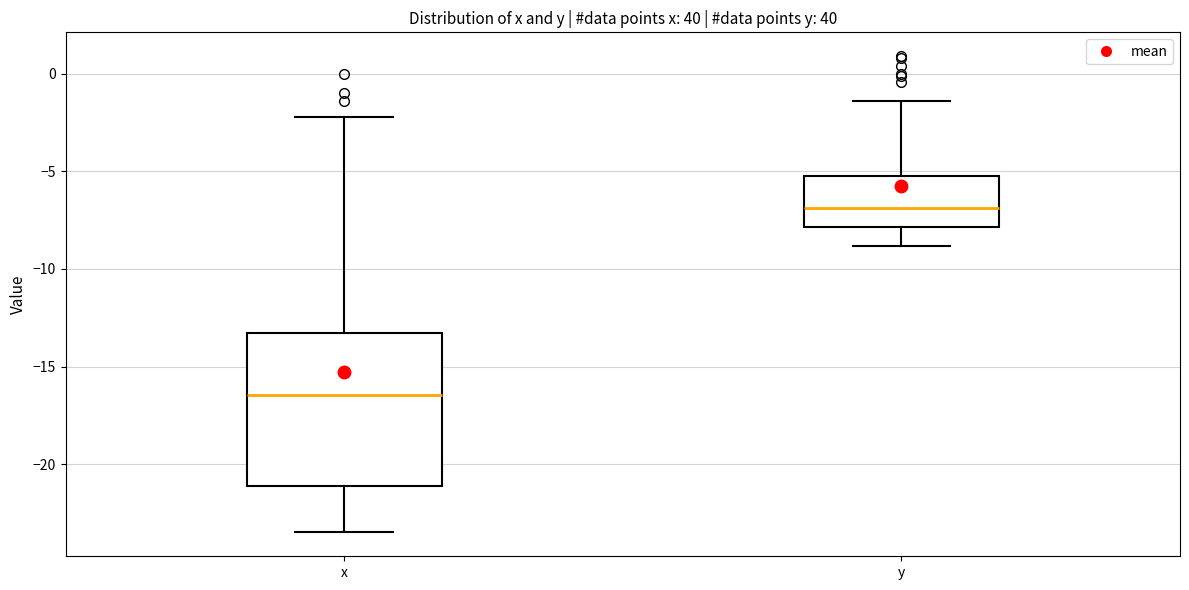

Reading left to right, read every box against the y-axis: the position of its median line, the range the box covers, and the ends of its whiskers. The values are not printed on the chart, so give them approximately, as read against the axis.

x: median -16.5, box -21.0 to -13.5, whiskers -23.5 to -2.0
y: median -7.0, box -8.0 to -5.0, whiskers -9.0 to -1.5